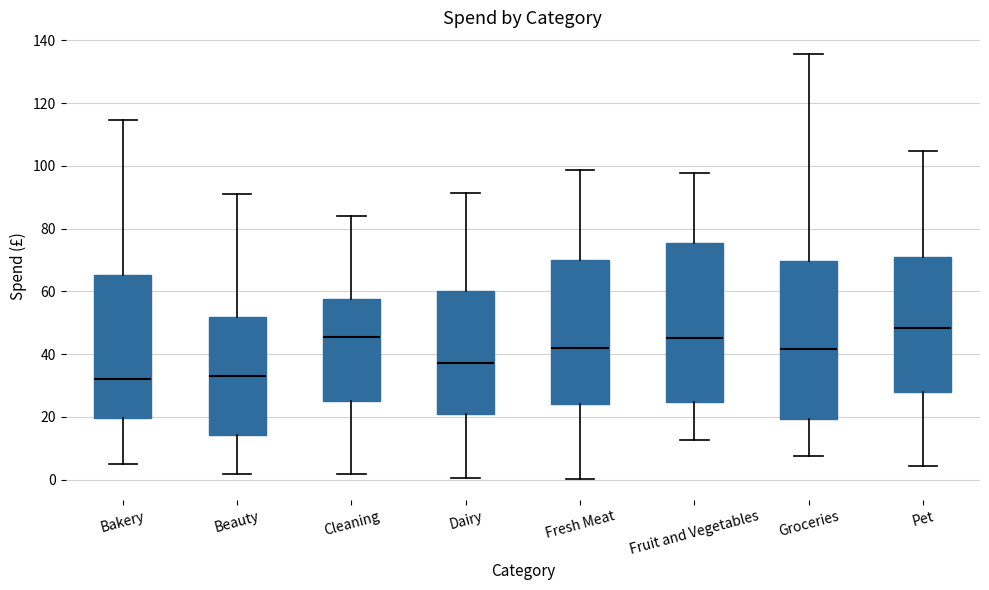

Which box has the highest median line?

Pet